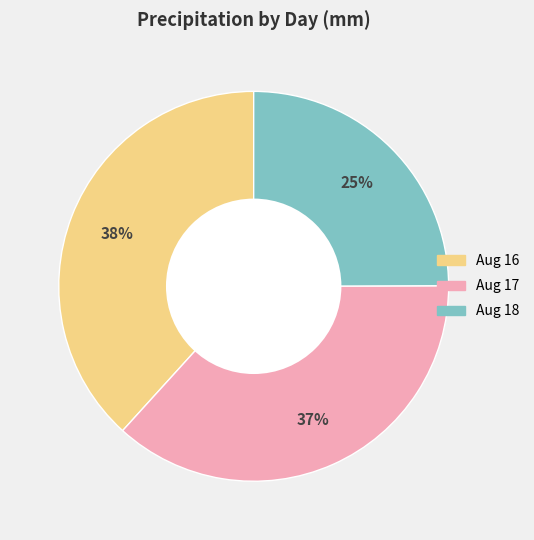

Is there a majority slice in this chart?

No